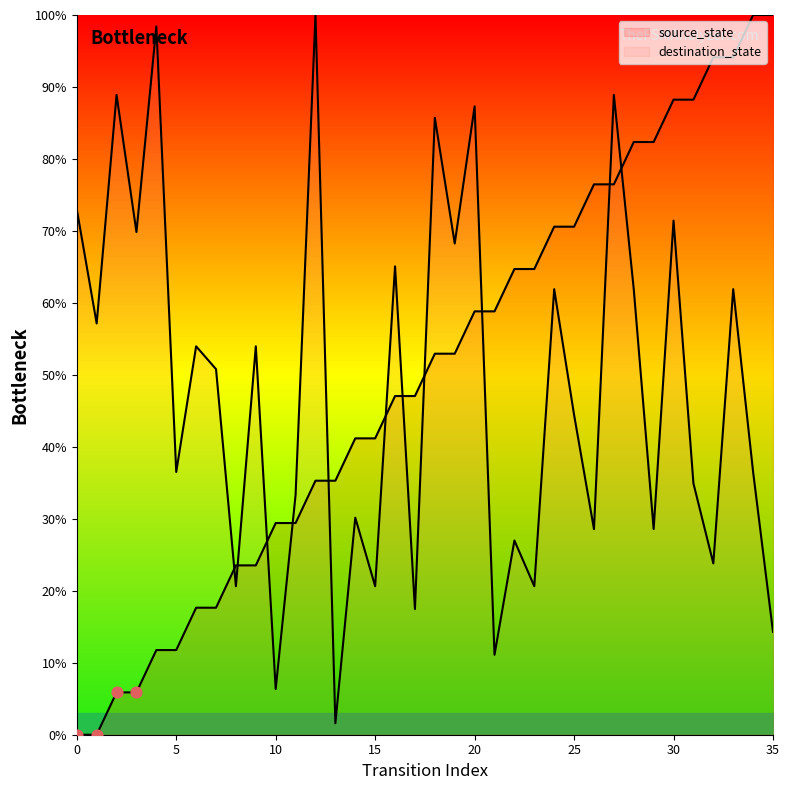

What are all the series names shown in the legend?

source_state, destination_state